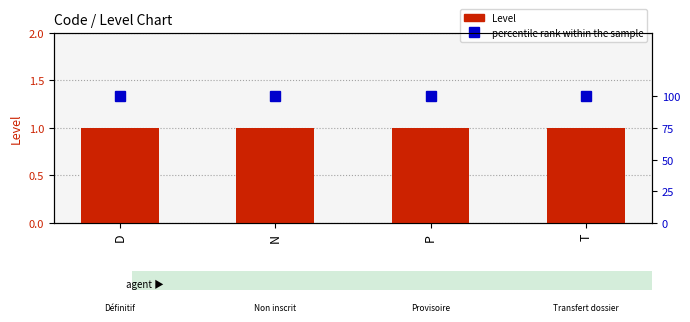

Is the value of percentile rank within the sample at D greater than the value of Level at D?

Yes